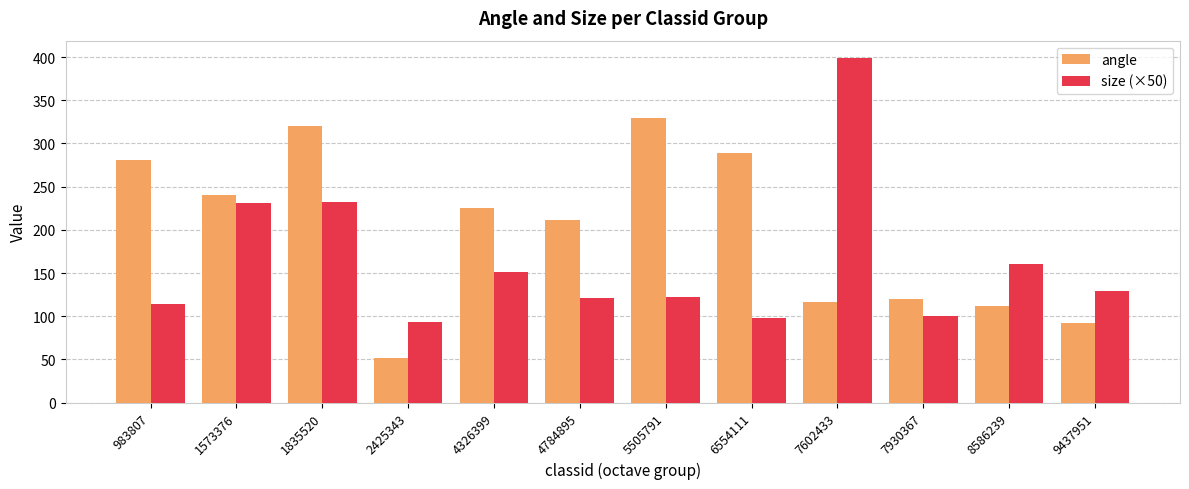

What is the minimum value for angle?

51.9